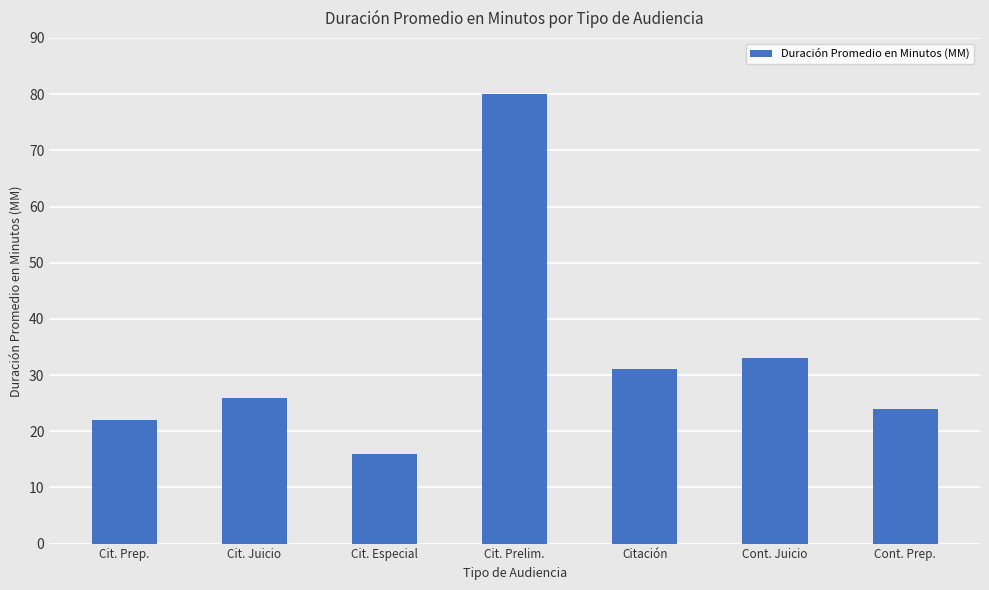

List the labels in order of value, smallest first.

Cit. Especial, Cit. Prep., Cont. Prep., Cit. Juicio, Citación, Cont. Juicio, Cit. Prelim.